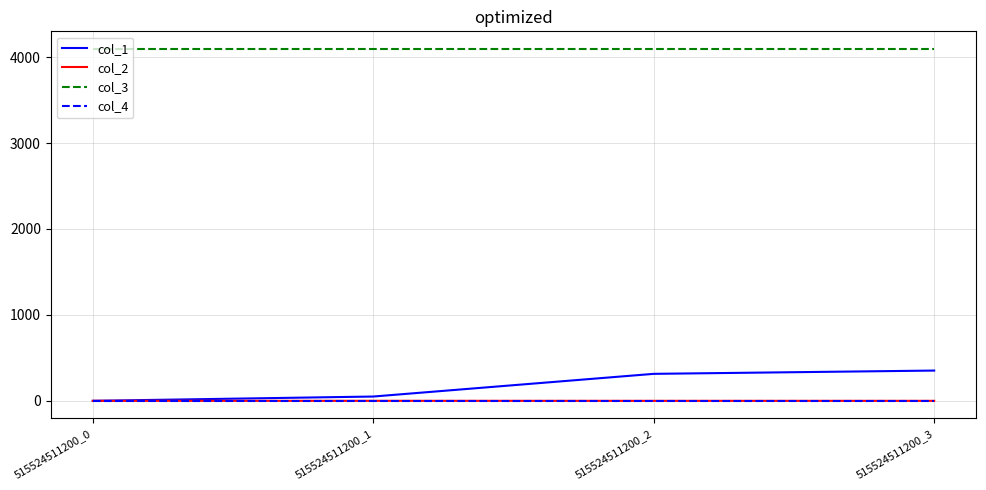

True or false: col_3 and col_1 intersect in this chart.

False